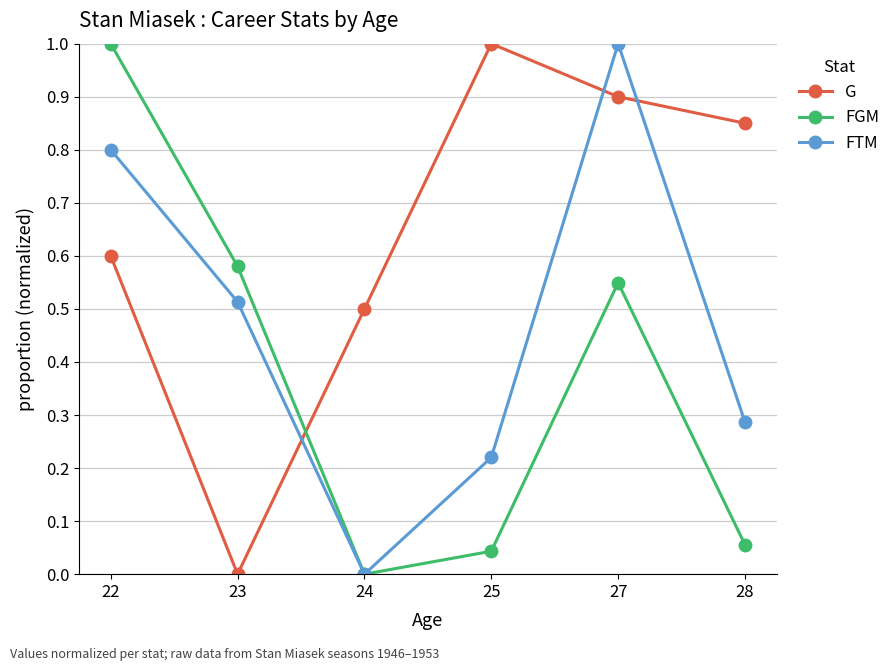

Between which two adjacent categories do FGM and G first intersect?

23 and 24